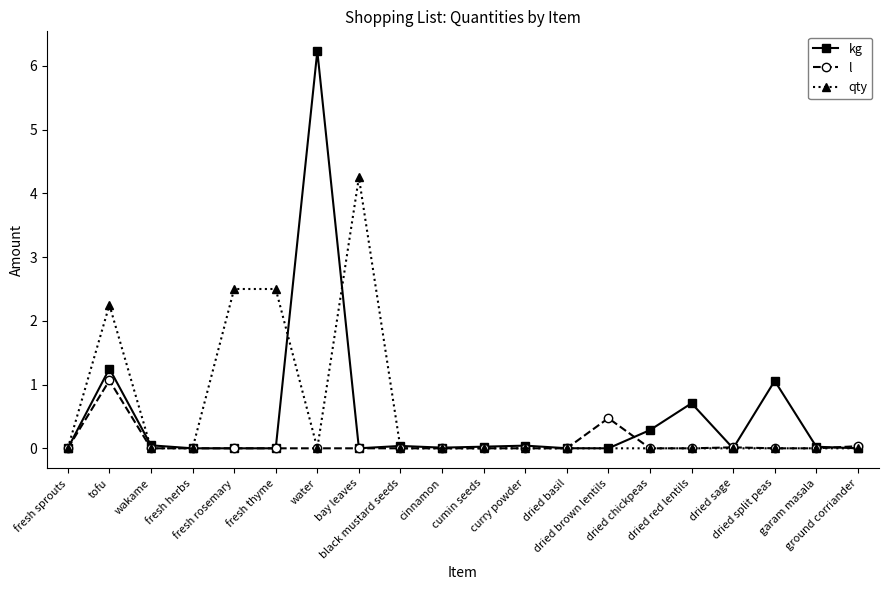

Rank the series by their maximum value, from lowest to highest.

l, qty, kg